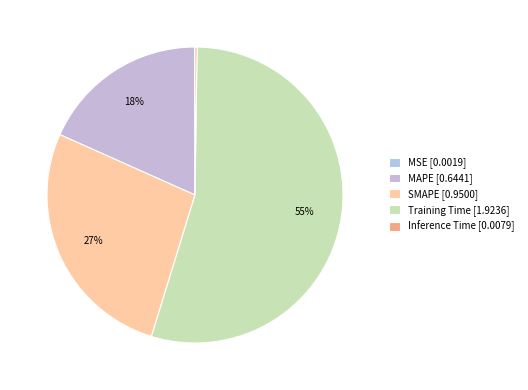

What percentage do Inference Time and Training Time together represent?

54.8%